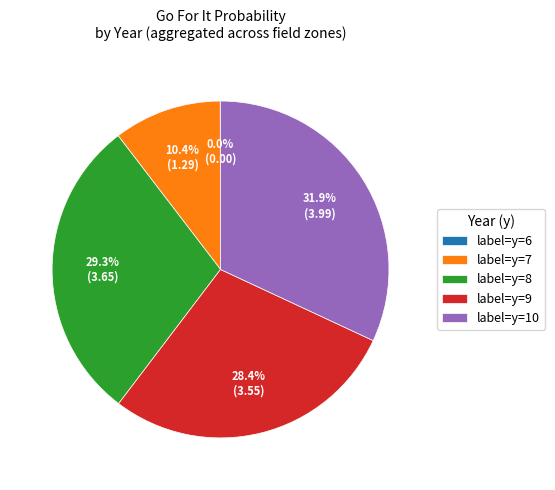

Does label=y=8 represent more than half of the total?

No